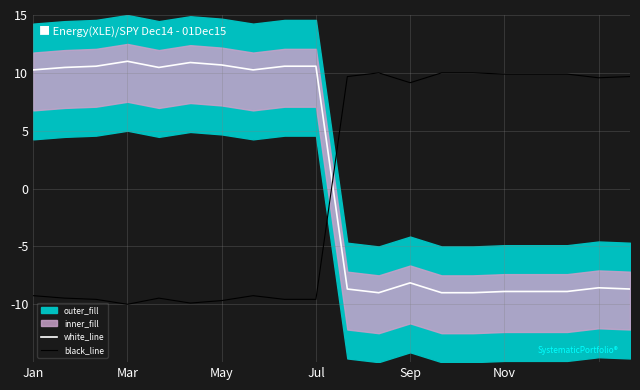

True or false: white_line and black_line cross at least once.

True